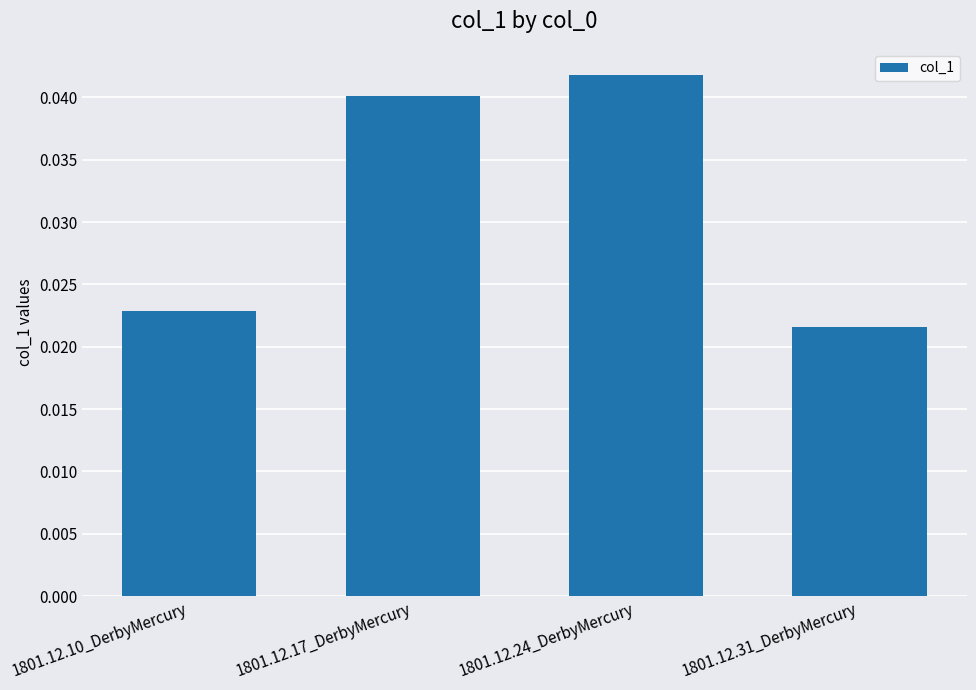

How many bars are there in total?

4